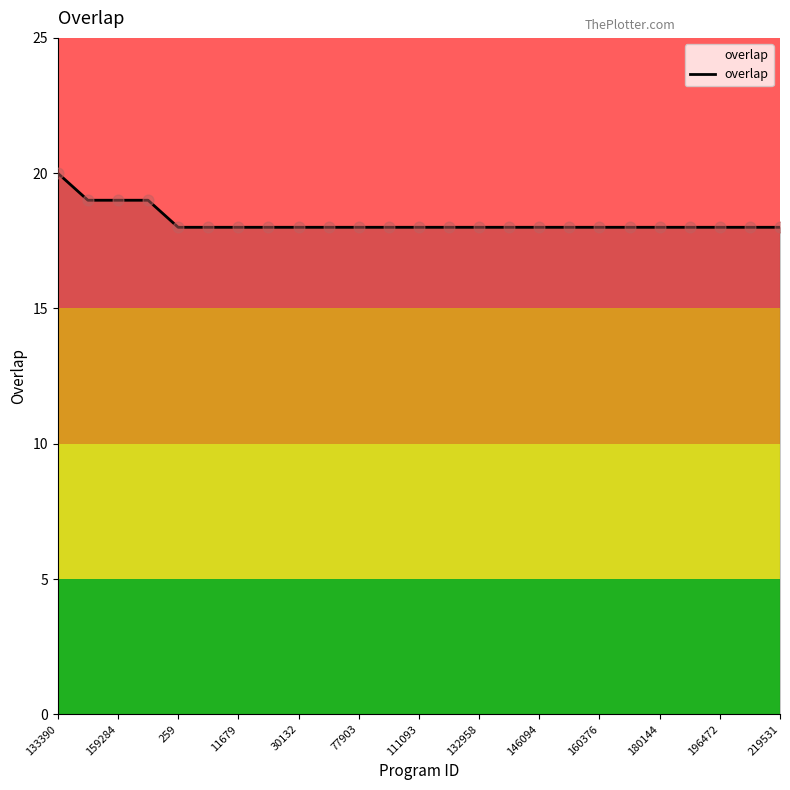

What is the smallest value displayed?

18